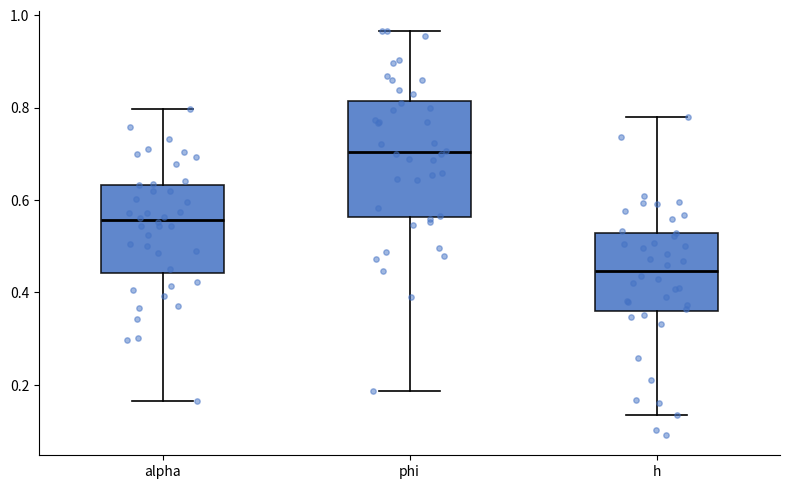

Reading left to right, read every box against the y-axis: the position of its median line, the range the box covers, and the ends of its whiskers. The values are not printed on the chart, so give them approximately, as read against the axis.

alpha: median 0.56, box 0.44 to 0.64, whiskers 0.16 to 0.80
phi: median 0.70, box 0.56 to 0.82, whiskers 0.18 to 0.96
h: median 0.44, box 0.36 to 0.52, whiskers 0.14 to 0.78